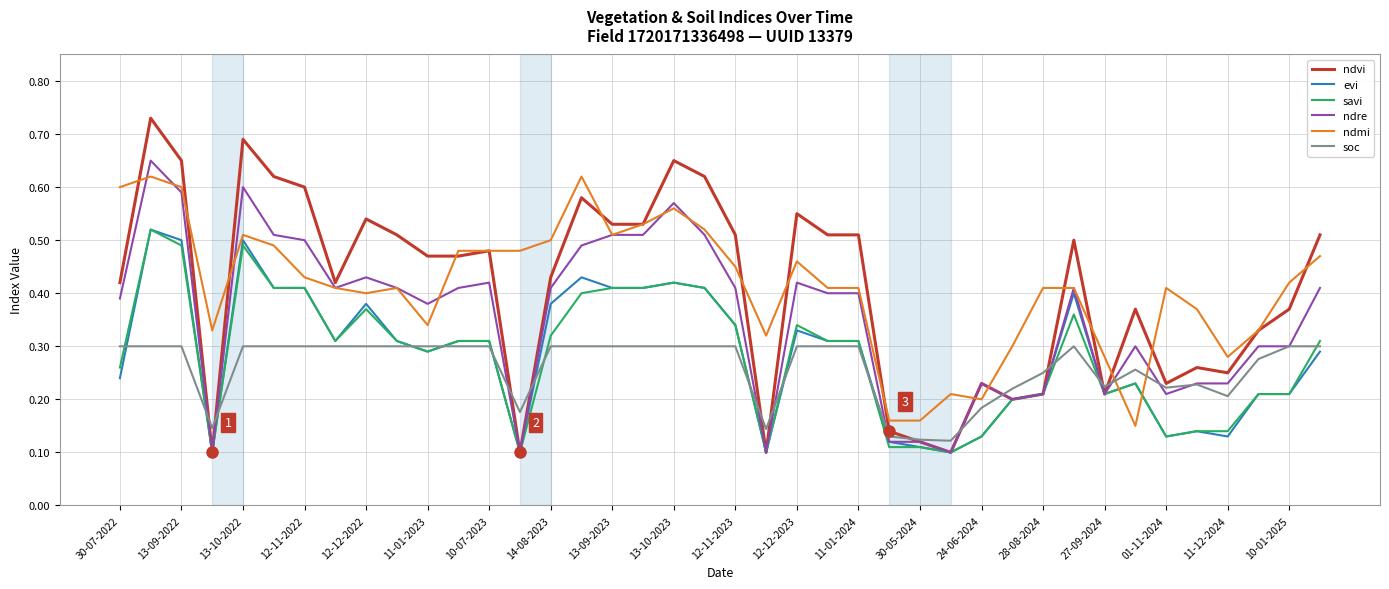

Which series has the largest range (max minus min)?

ndvi